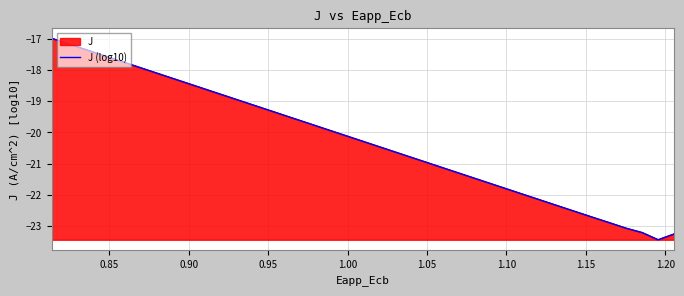

How many values exceed -20?

18